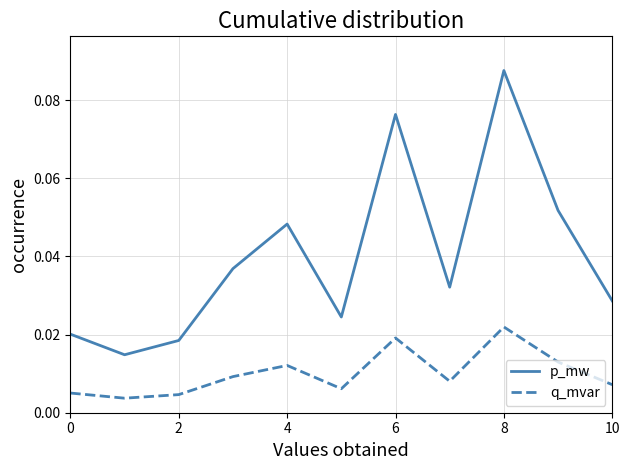

Which series has the widest spread of values?

p_mw